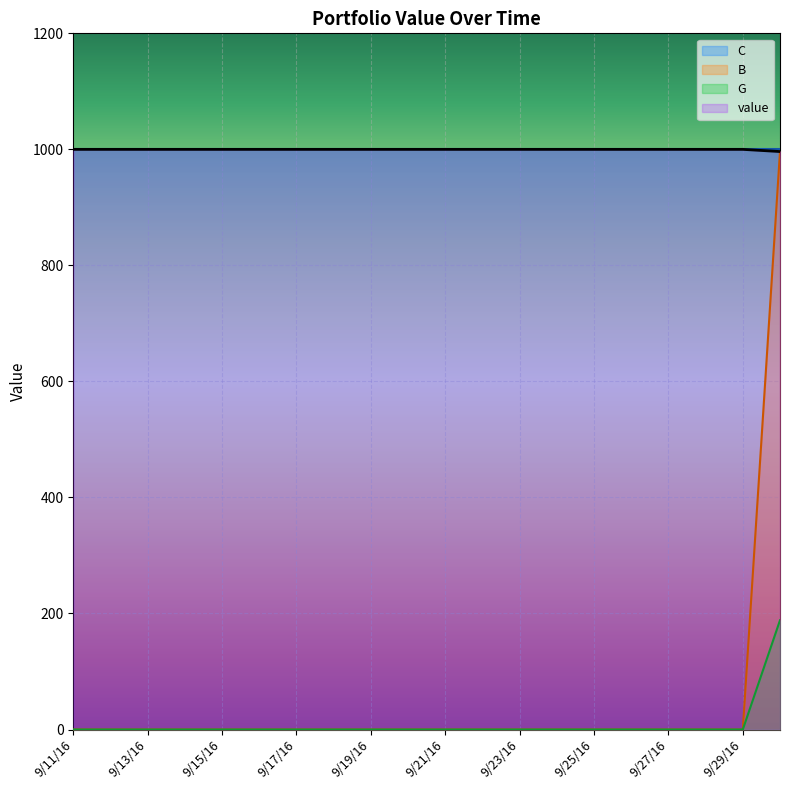

The value series shows 1000.0 at 9/29/16. True or false?

True